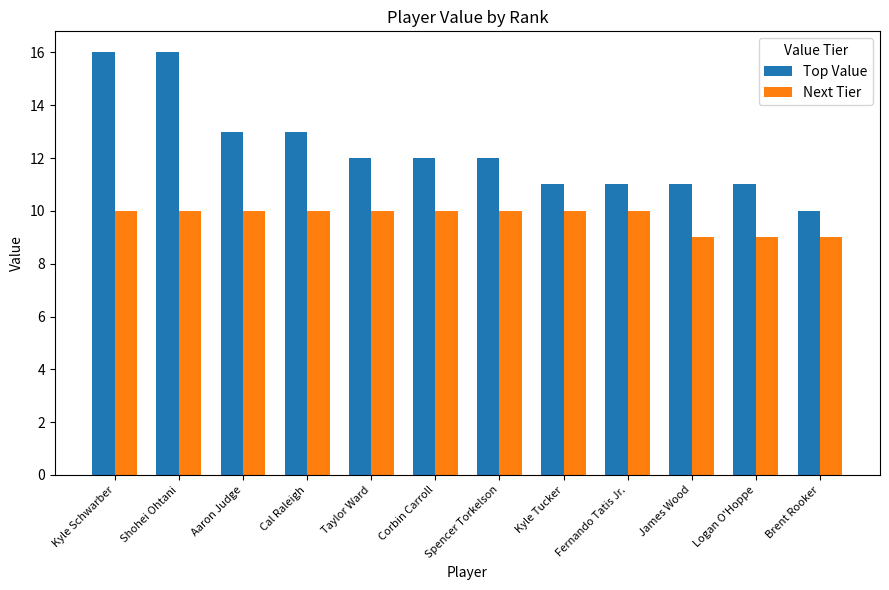

How many bars are there in each group?

2